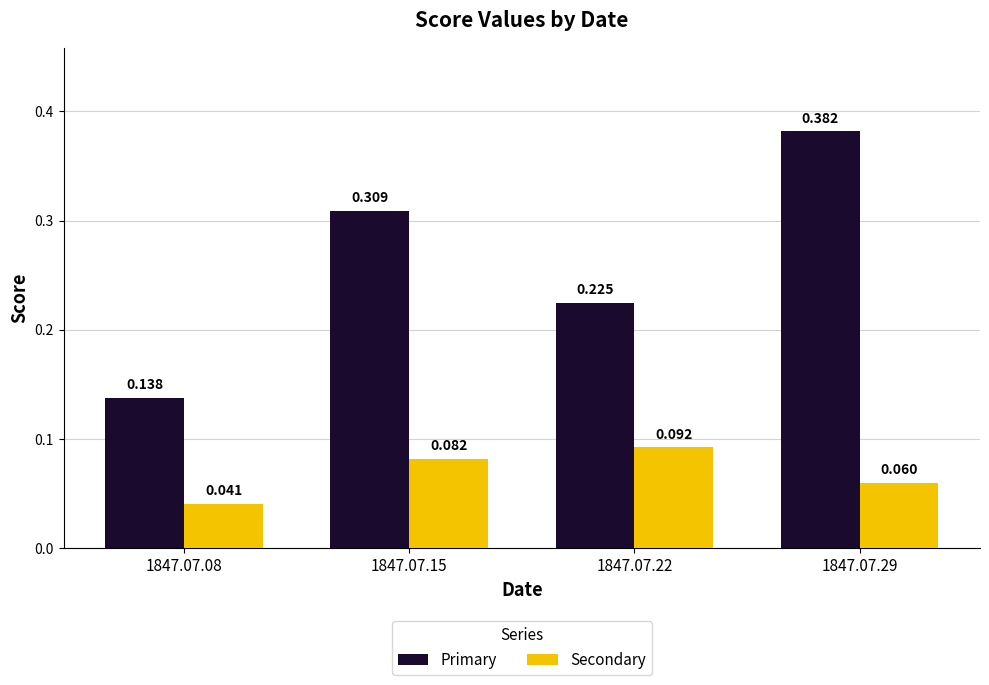

What are all the series names shown in the legend?

Primary, Secondary